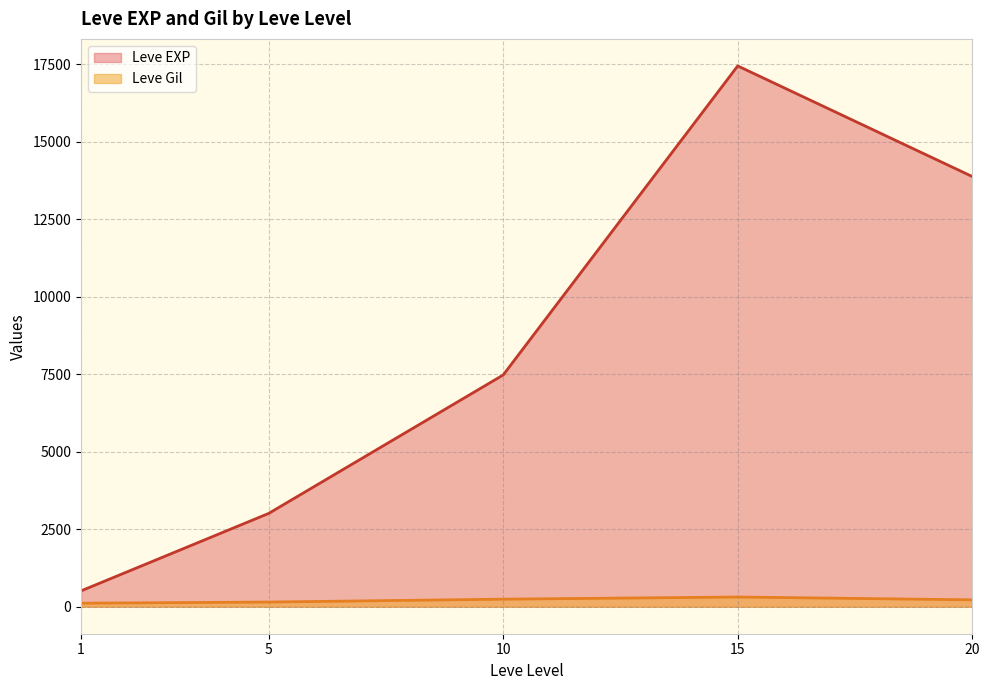

The value of Leve EXP at 20 is 3949.4. True or false?

False